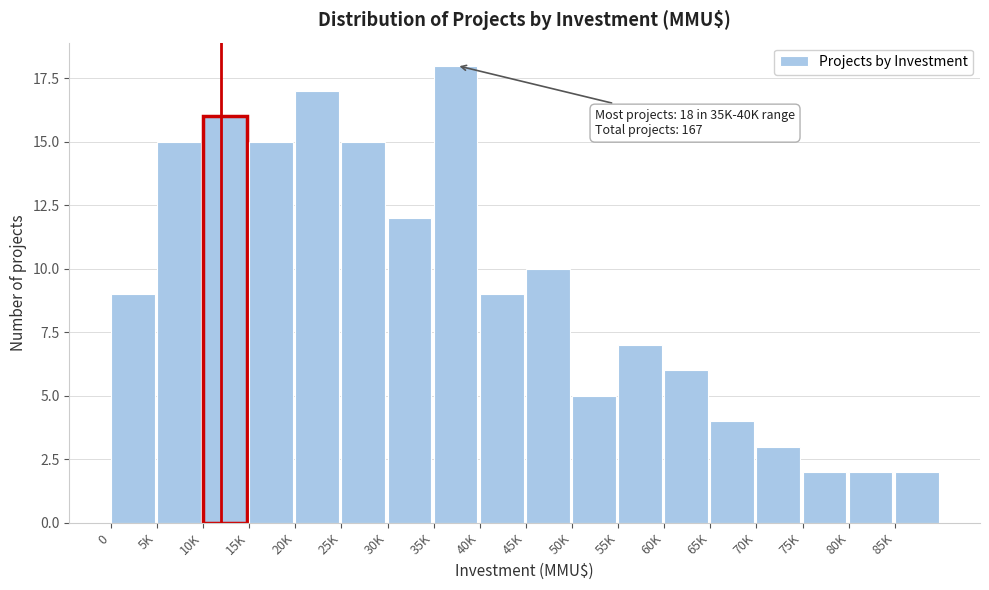

Reading right to left, list all the values displayed in this chart.

85K=2	80K=2	75K=2	70K=3	65K=4	60K=6	55K=7	50K=5	45K=10	40K=9	35K=18	30K=12	25K=15	20K=17	15K=15	10K=16	5K=15	0=9